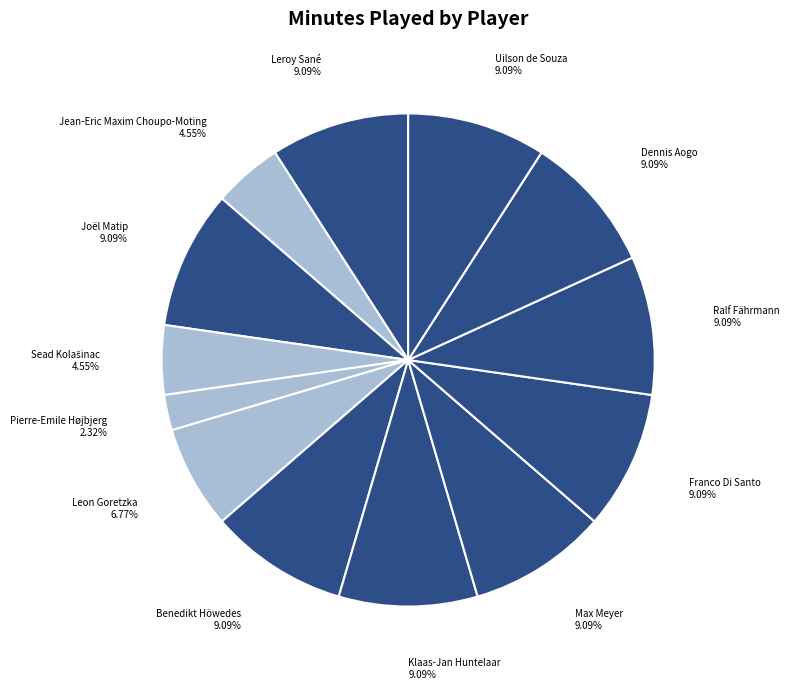

To the nearest percent, what is the difference between the largest and smallest slice percentages?

7%